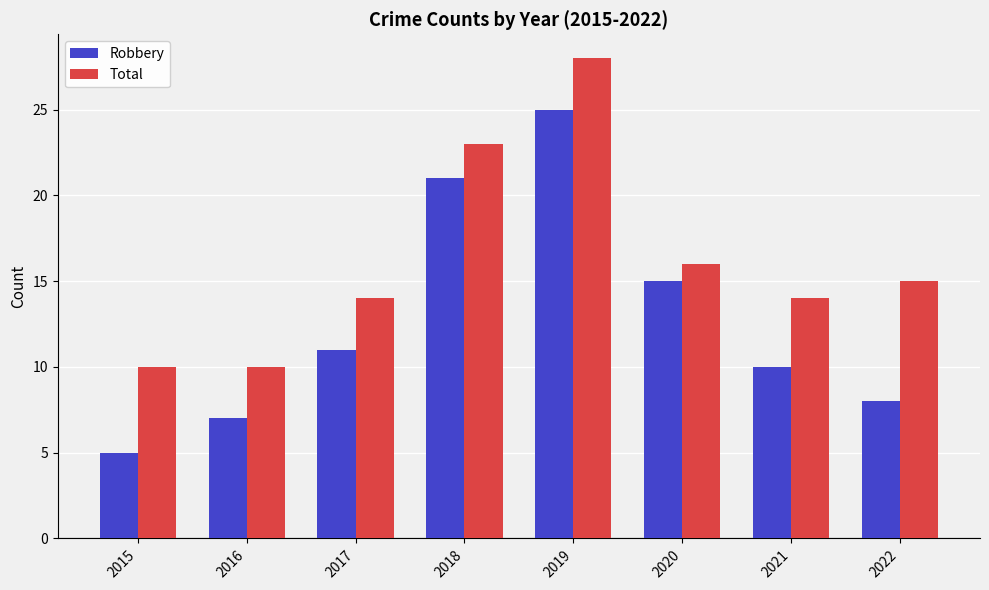

What is the spread (max minus min) of values at 2020?

1